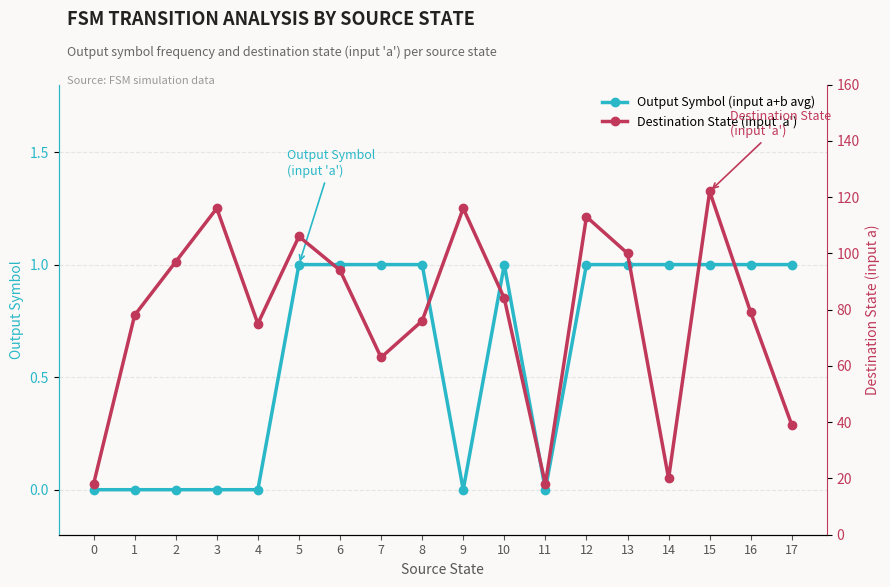

List the labels in order of Destination State (input 'a') value, smallest first.

0, 11, 14, 17, 7, 4, 8, 1, 16, 10, 6, 2, 13, 5, 12, 3, 9, 15